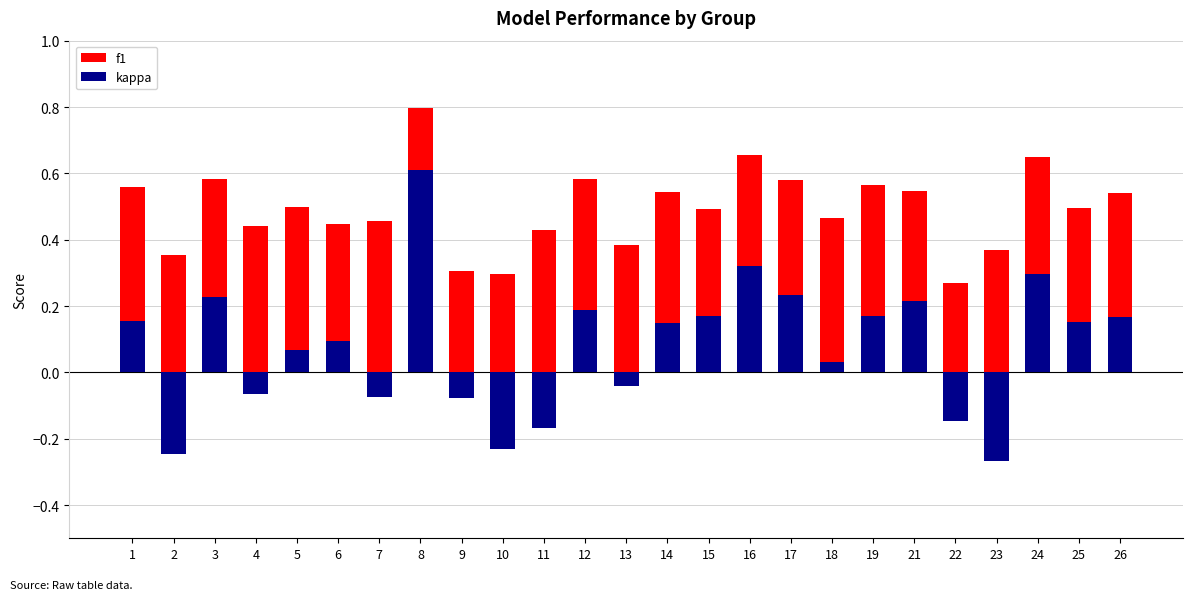

The f1 series shows 0.1 at 7. True or false?

False